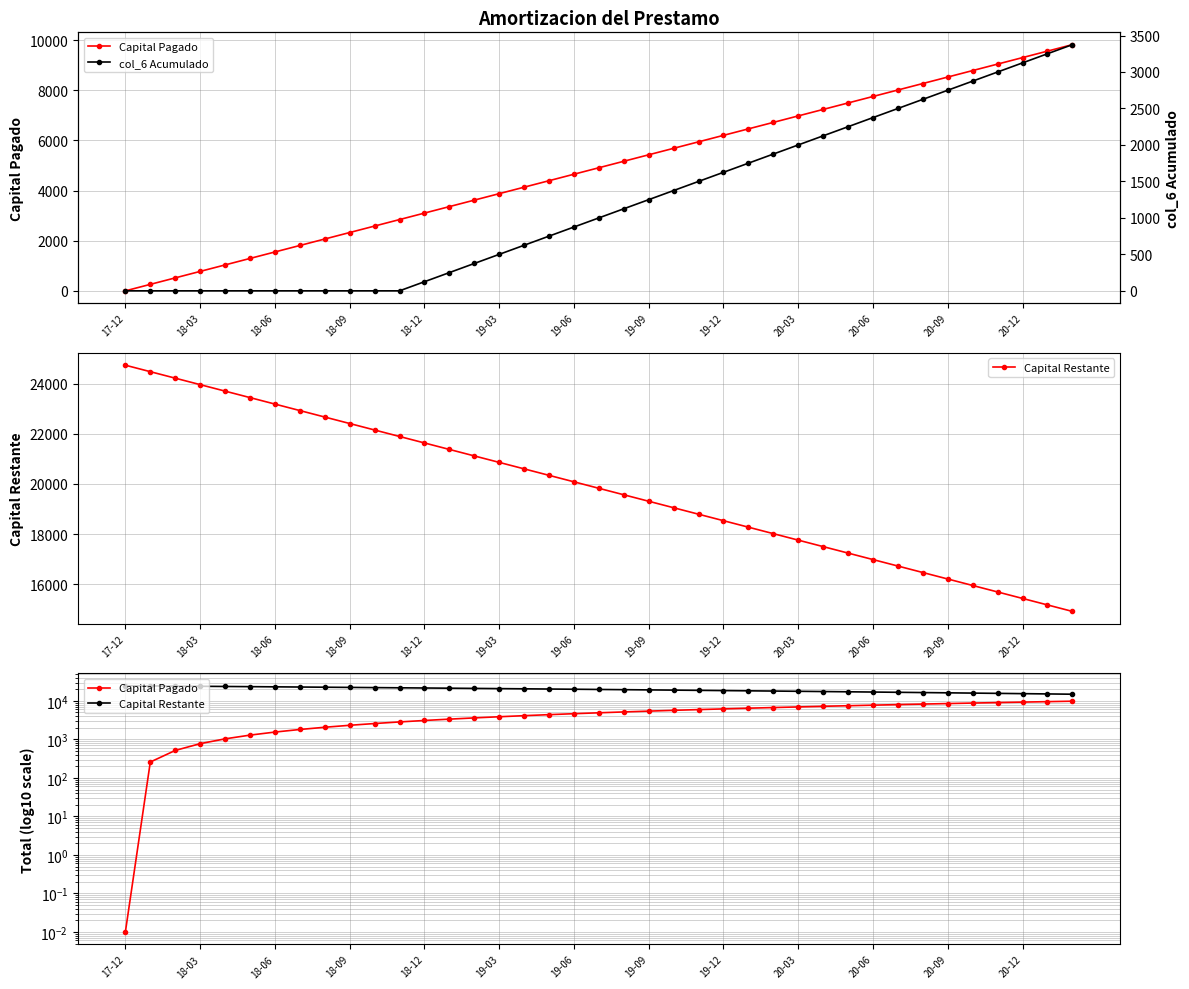

Between 20 and 20-06, which is larger?

20